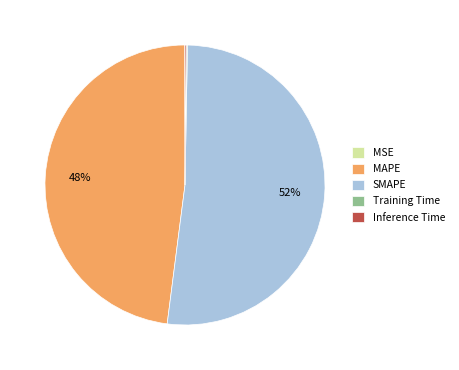

Which slice is the largest?

SMAPE